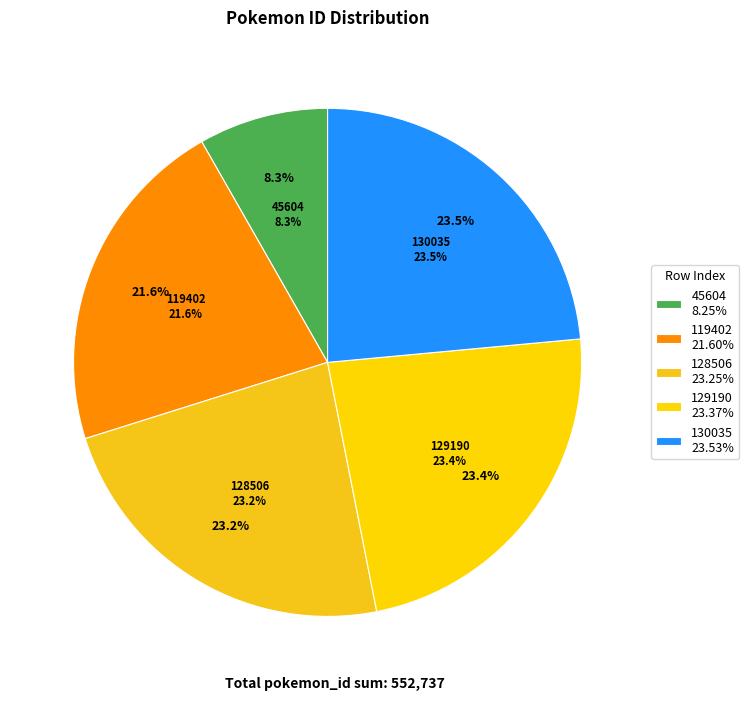

Approximately how many times larger is the value at 128506 compared to 45604?

2.8